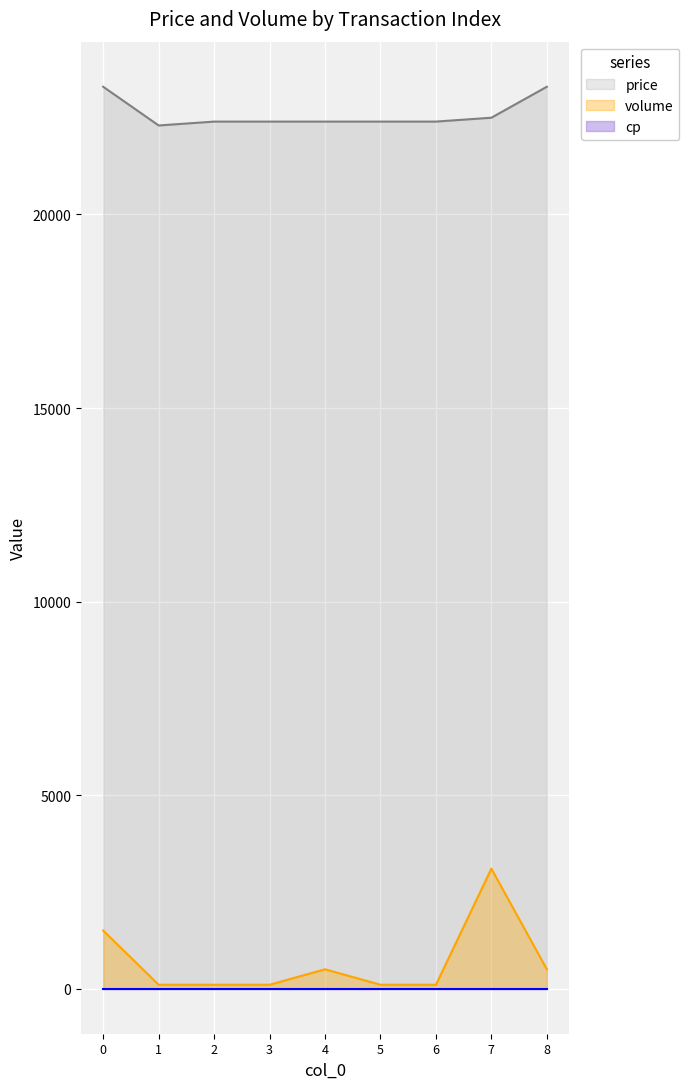

The value of price at 6 is 22400. True or false?

True